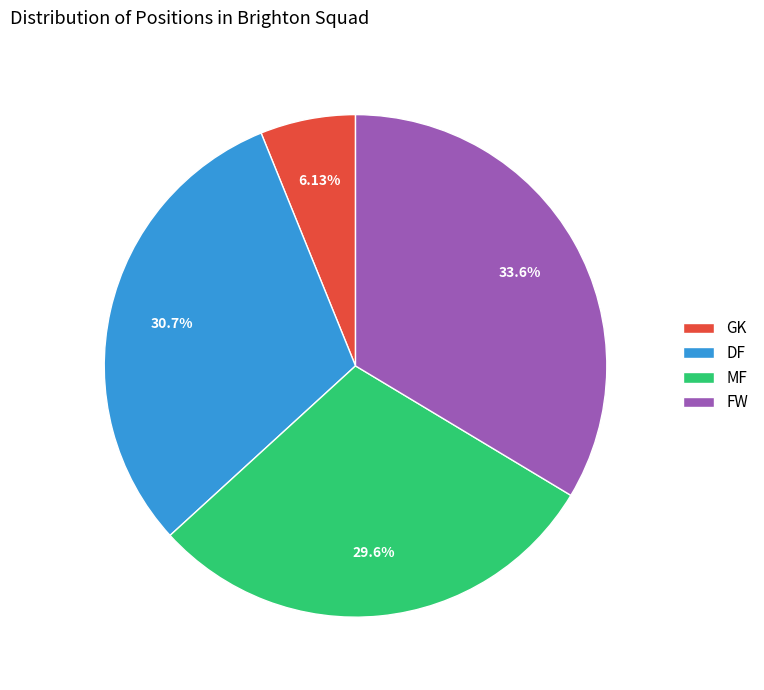

Does any single category account for the majority?

No